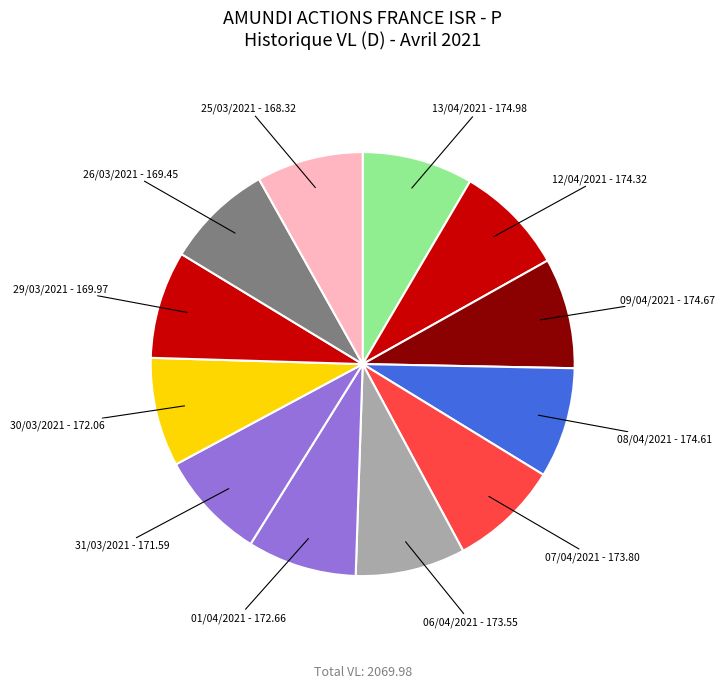

How many segments does this pie chart have?

12